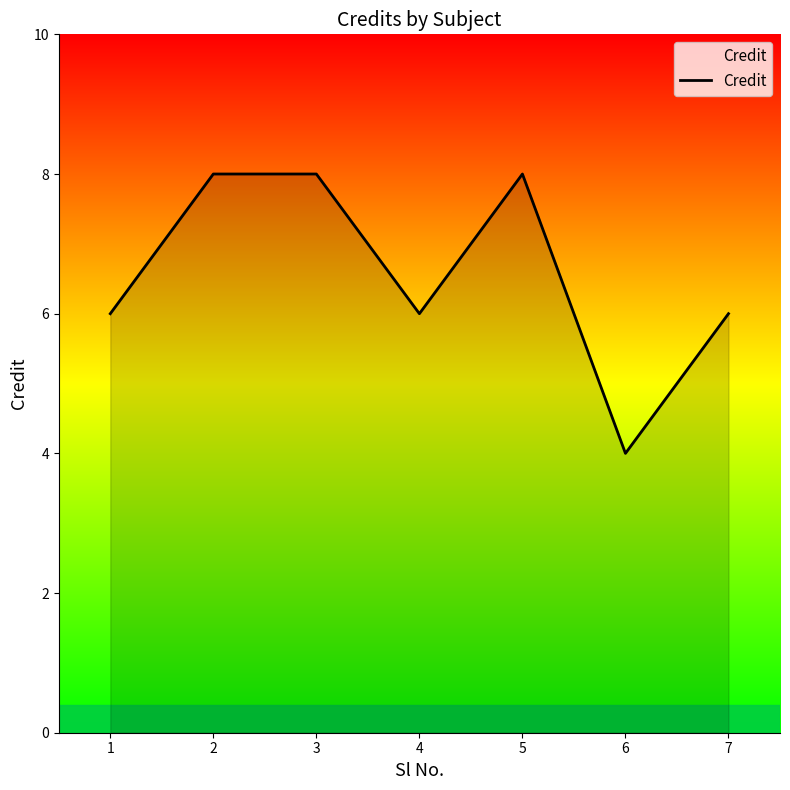

What is the minimum value shown in the chart?

4